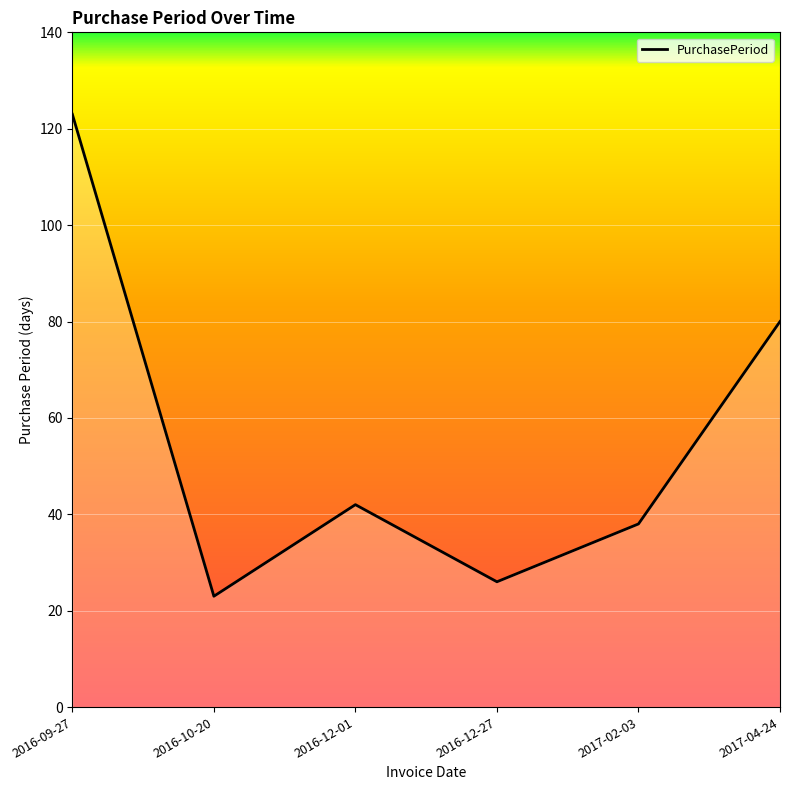

True or false: the data shows 18 at 2017-04-24.

False